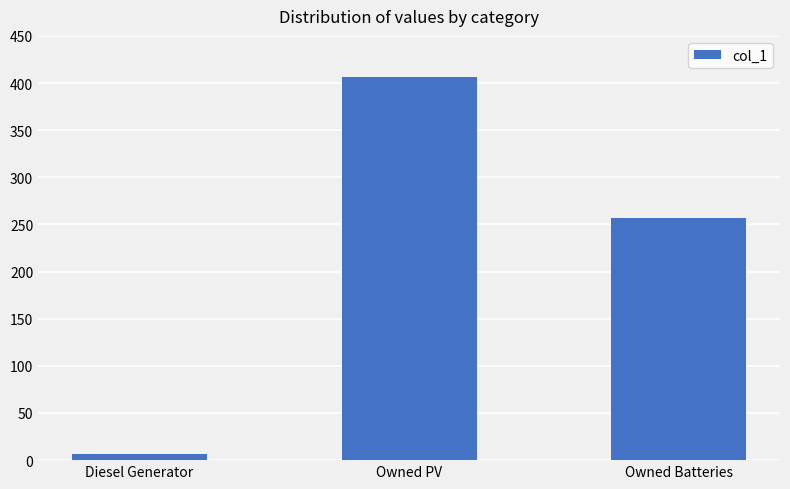

List the labels in order of value, smallest first.

Diesel Generator, Owned Batteries, Owned PV